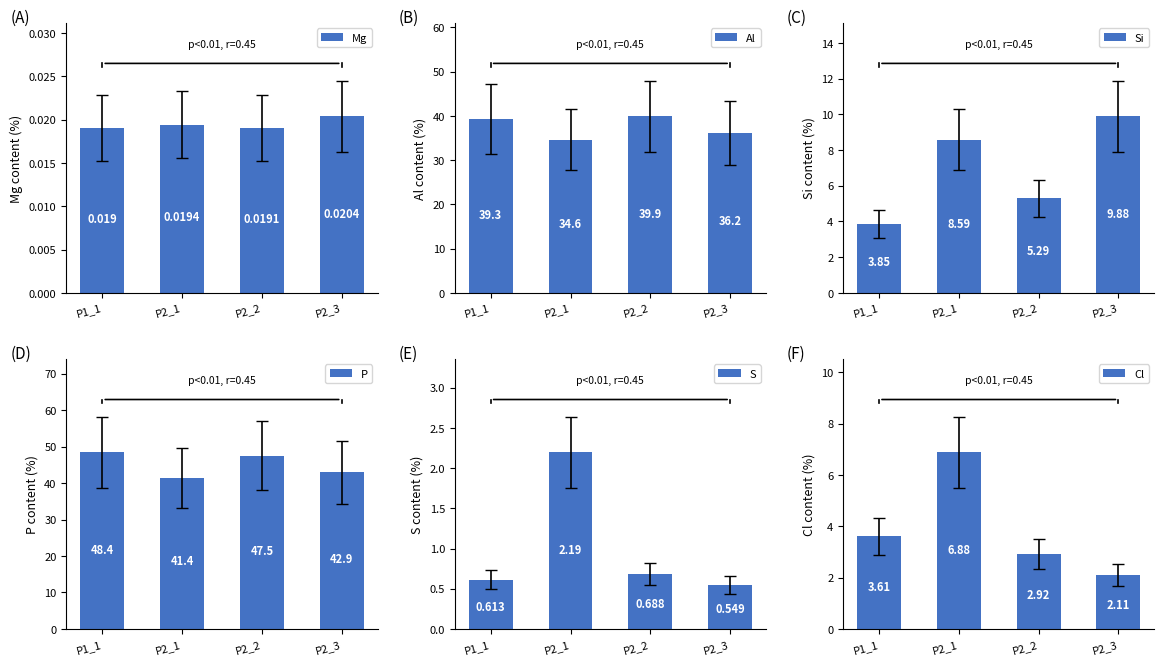

What is the label of the 1st bar from the left?

P1_1